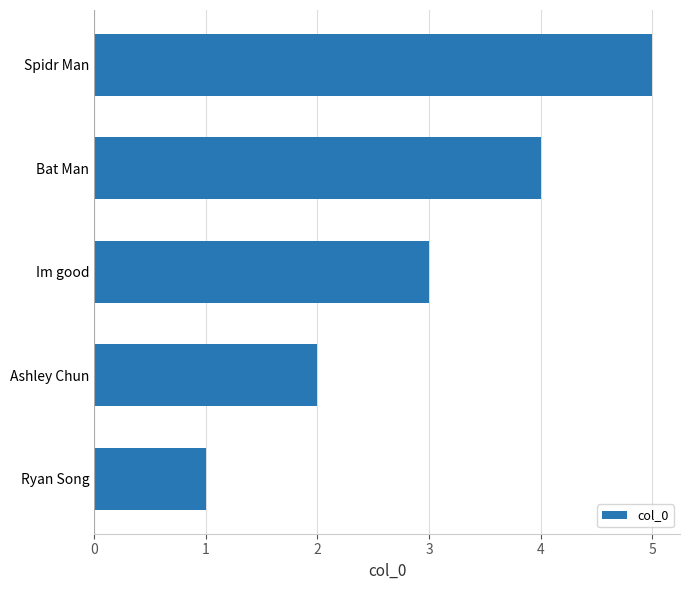

What is the maximum value shown in the chart?

5